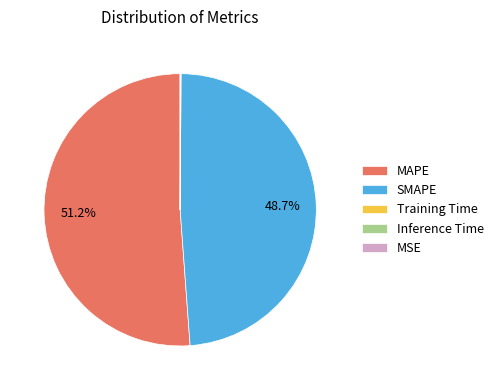

To the nearest percent, what portion does MAPE represent?

51%